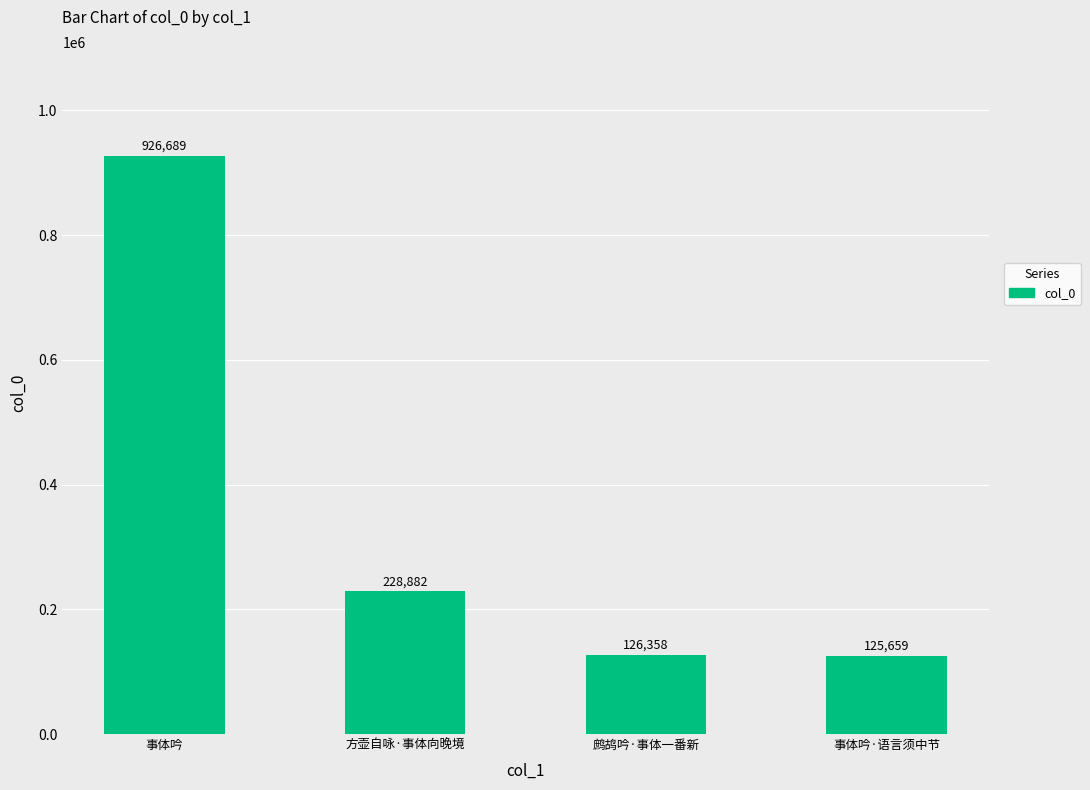

Approximately how many times larger is the value at 事体吟 compared to 方壶自咏·事体向晚境?

4.0